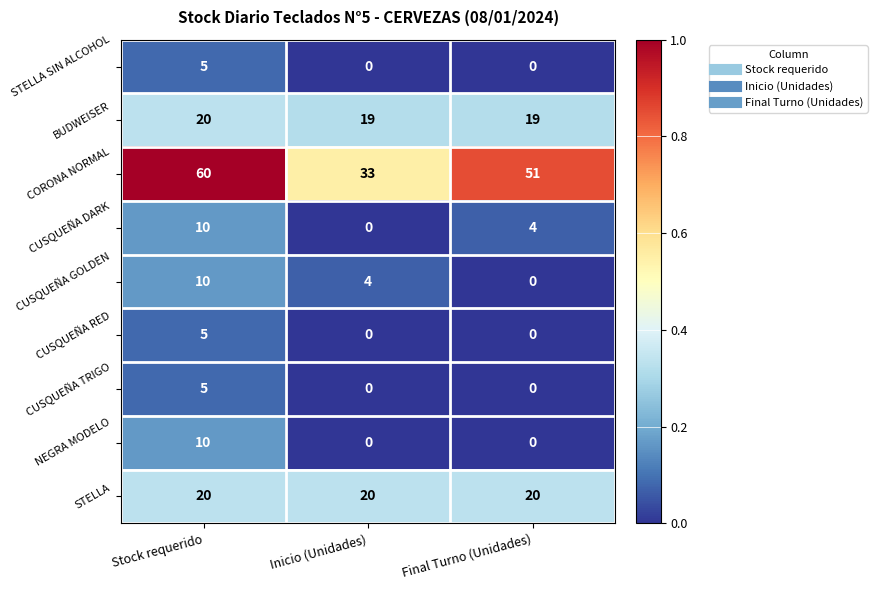

Where is CUSQUEÑA DARK nearest to the value 5?

Final Turno (Unidades)